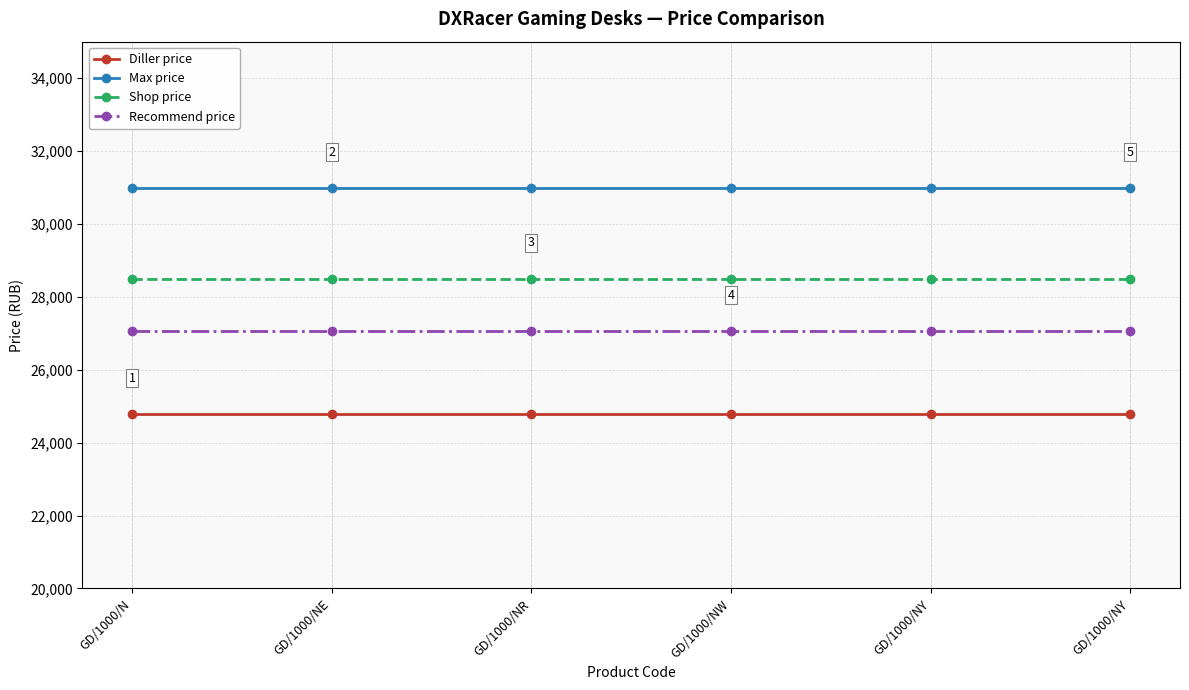

What is the minimum value shown in the chart?

24790